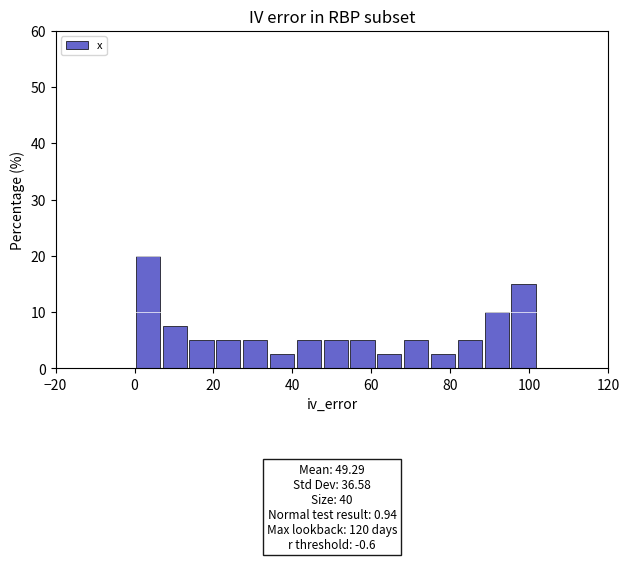

Read against the x-axis, roughly where is the centre of the tallest bar?

4